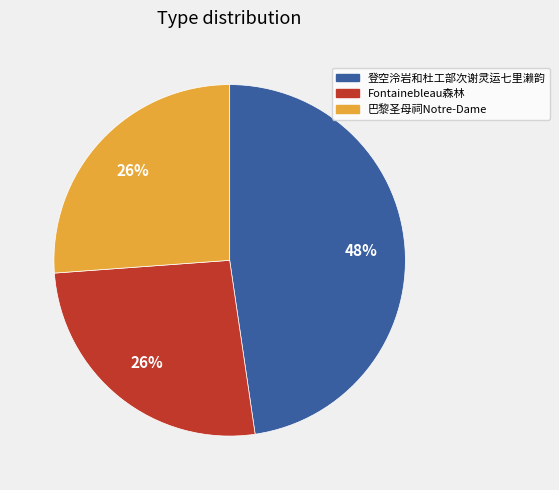

To the nearest percent, what is the average slice percentage?

33%